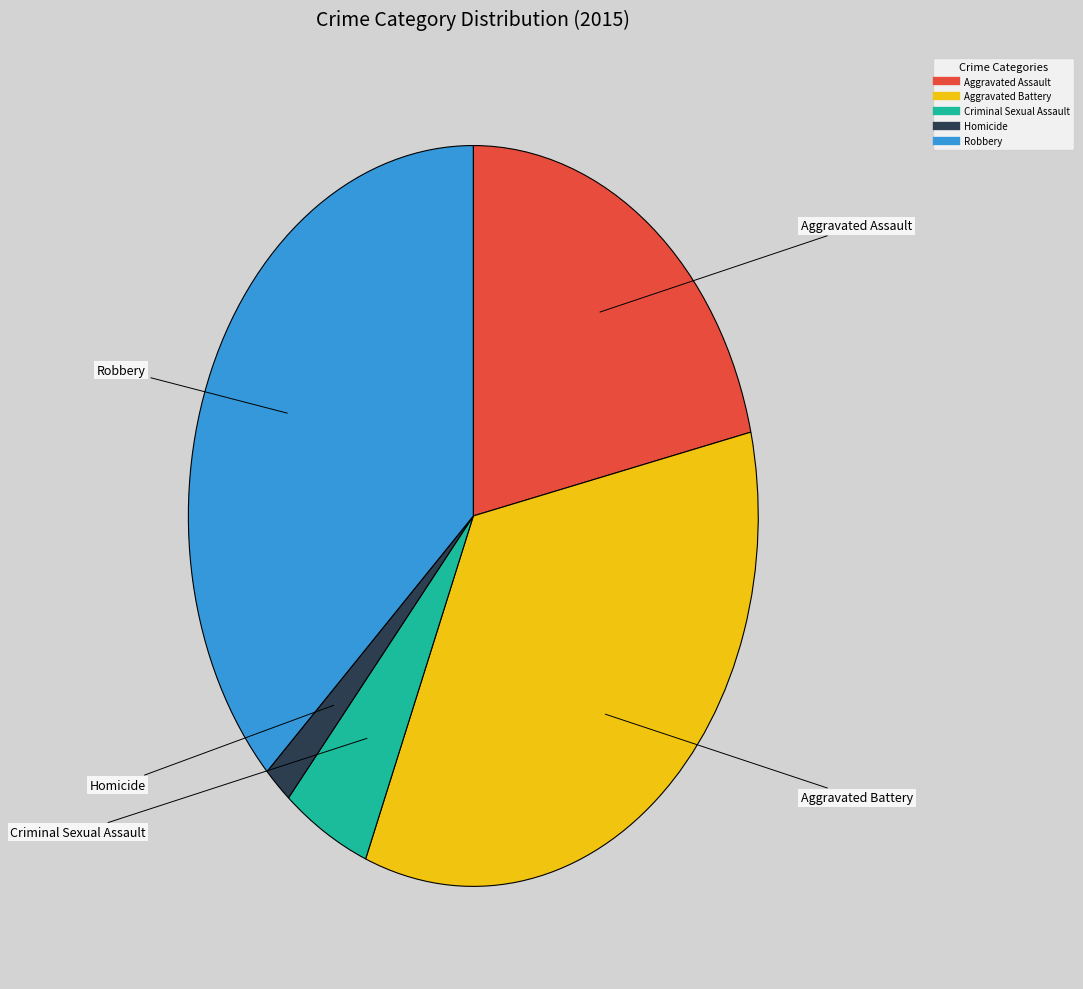

What is the largest slice in the pie chart?

Robbery